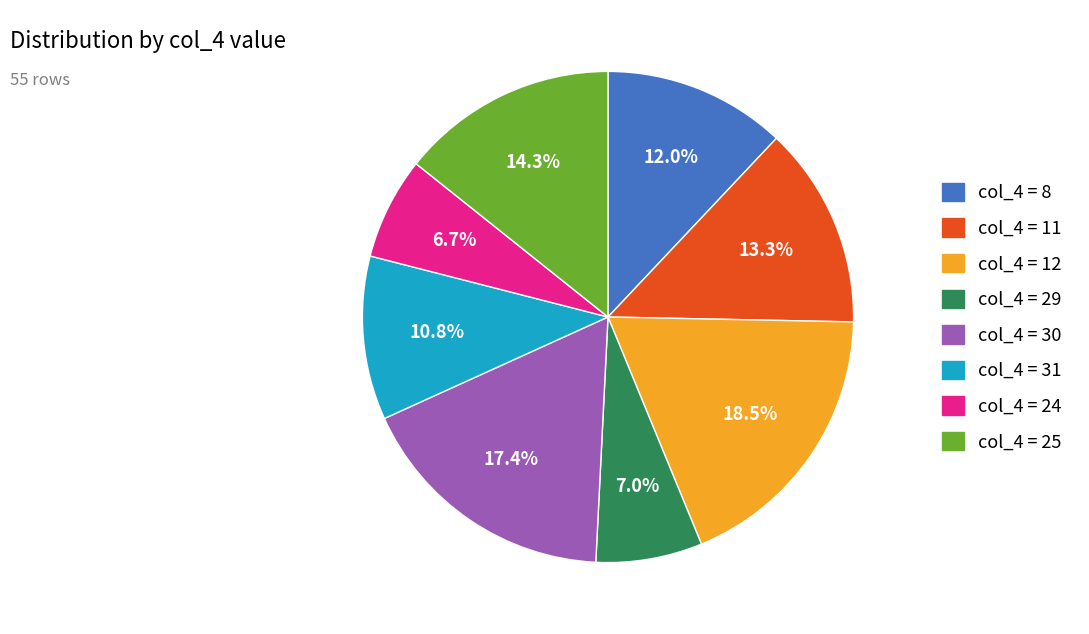

Is there a majority slice in this chart?

No